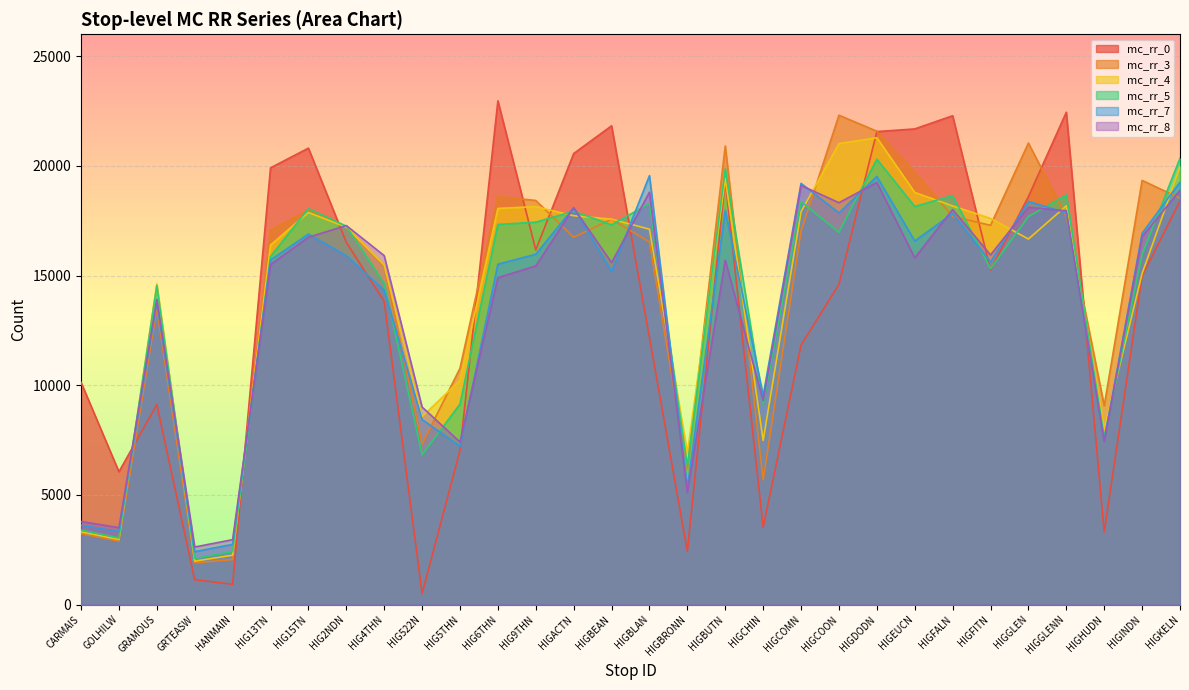

What is the value of the mc_rr_5 point at the 19th from the left?

9145